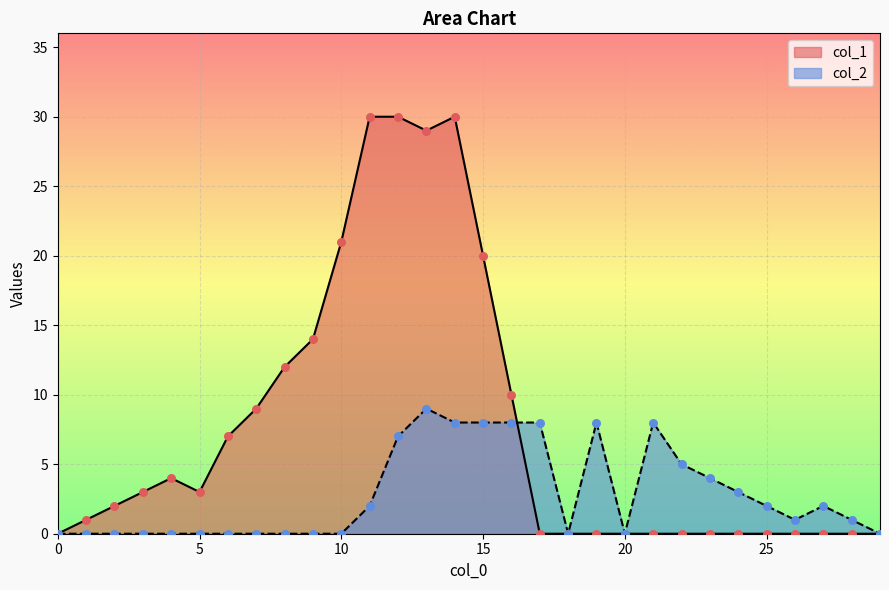

Which series reaches the maximum Y coordinate?

col_1